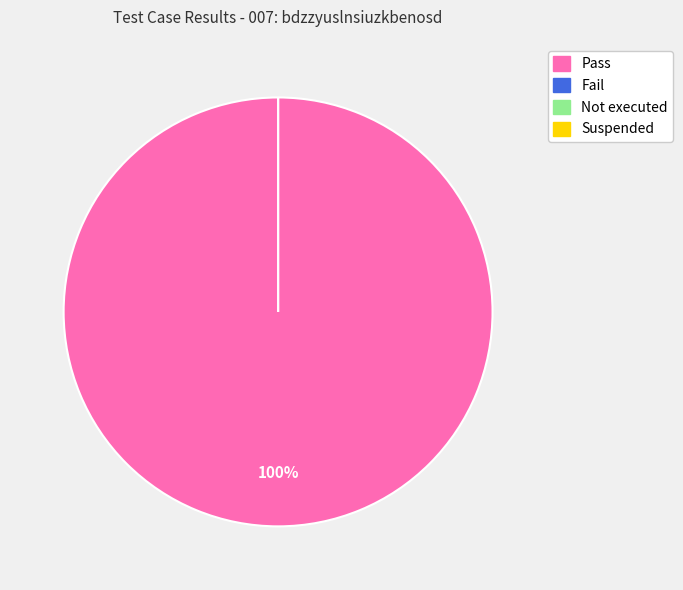

Which slice represents more than half of the pie?

Pass